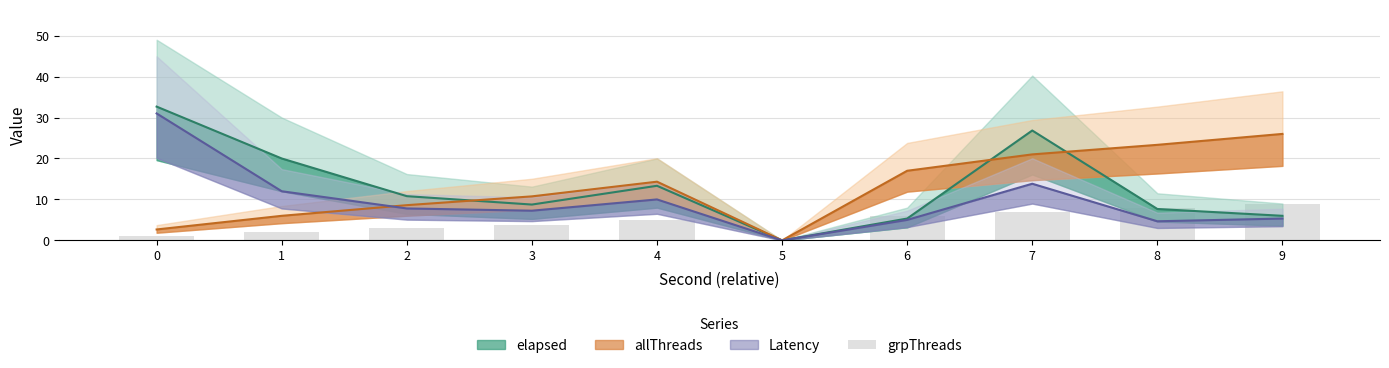

Rank the categories by value from highest to lowest.

9, 8, 7, 6, 4, 3, 2, 1, 0, 5